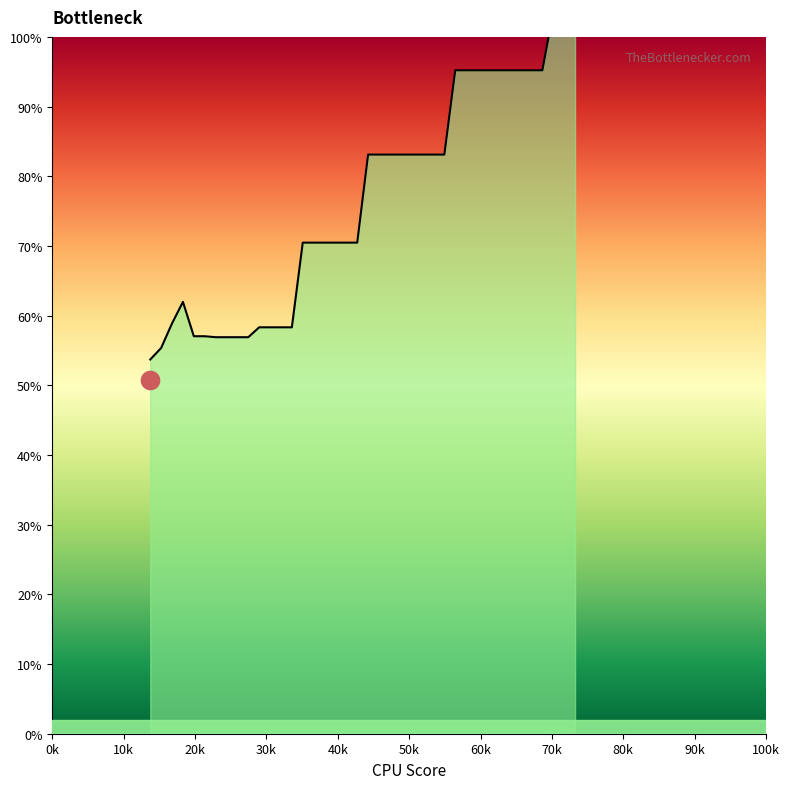

Approximately how many times larger is the value at 22.888184 compared to 54.931641?

0.7